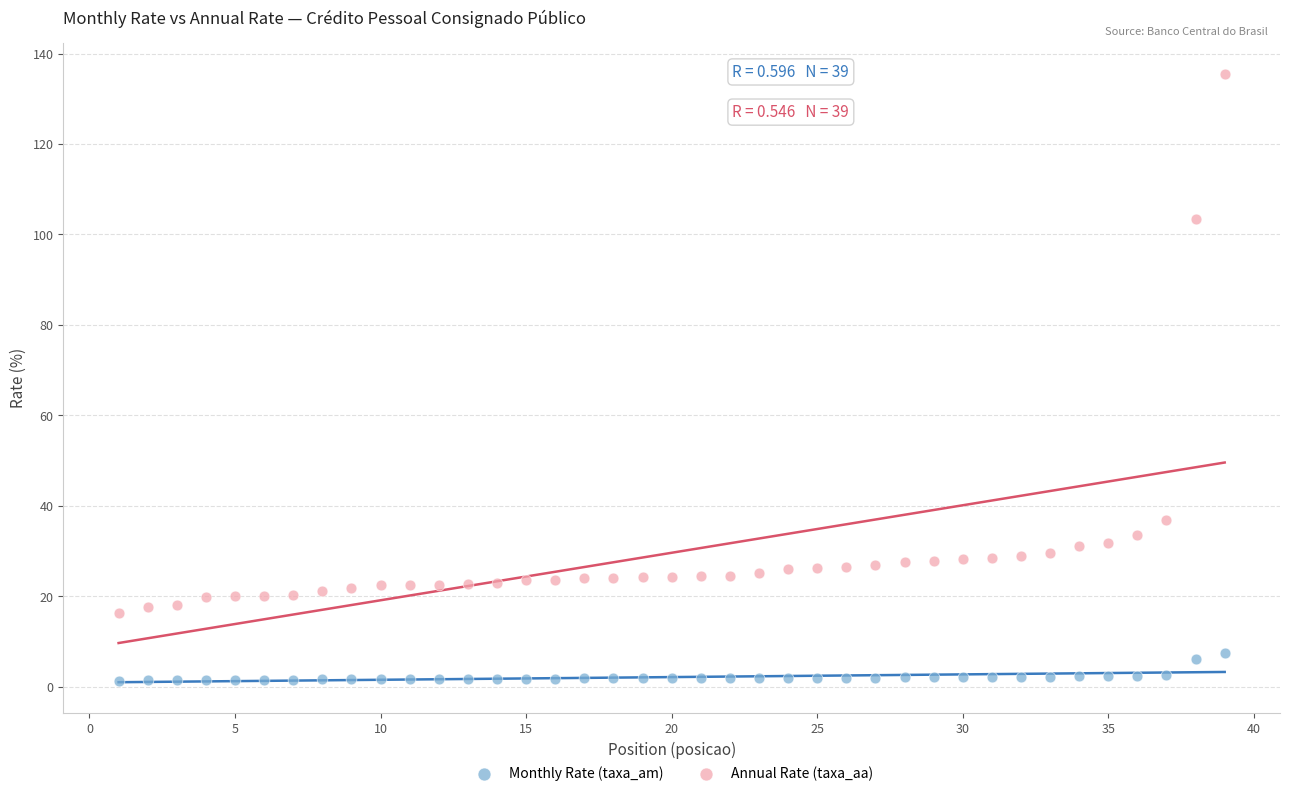

Across all data points, what is the range of Y values (max minus min)?

134.3